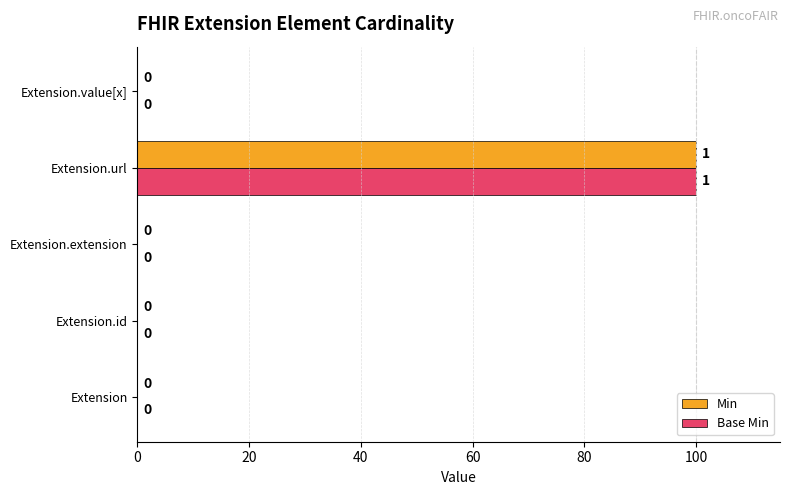

True or false: Min has a value of -62 at Extension.extension.

False